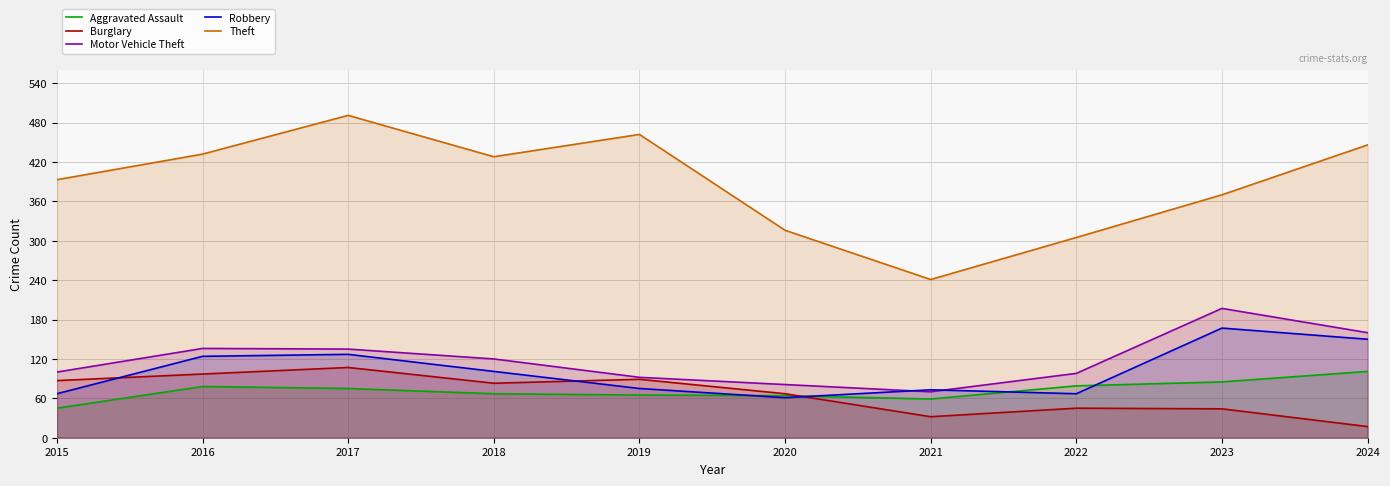

Where is the first local minimum for Robbery?

2020